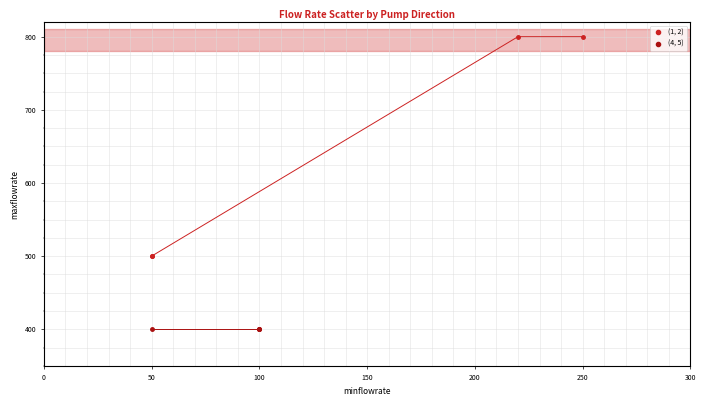

What are all the series names shown in the legend?

(1, 2), (4, 5)